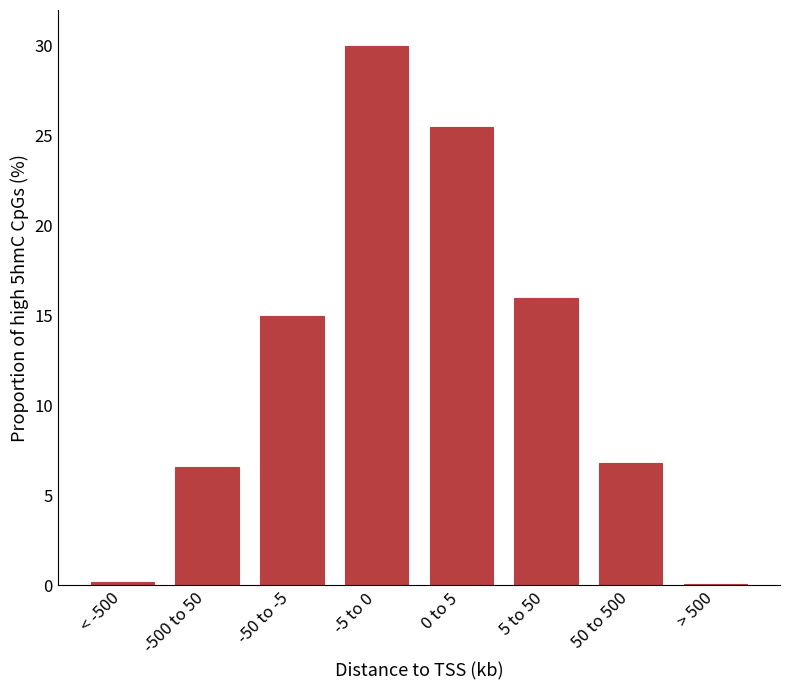

What is the greatest value displayed?

30.0